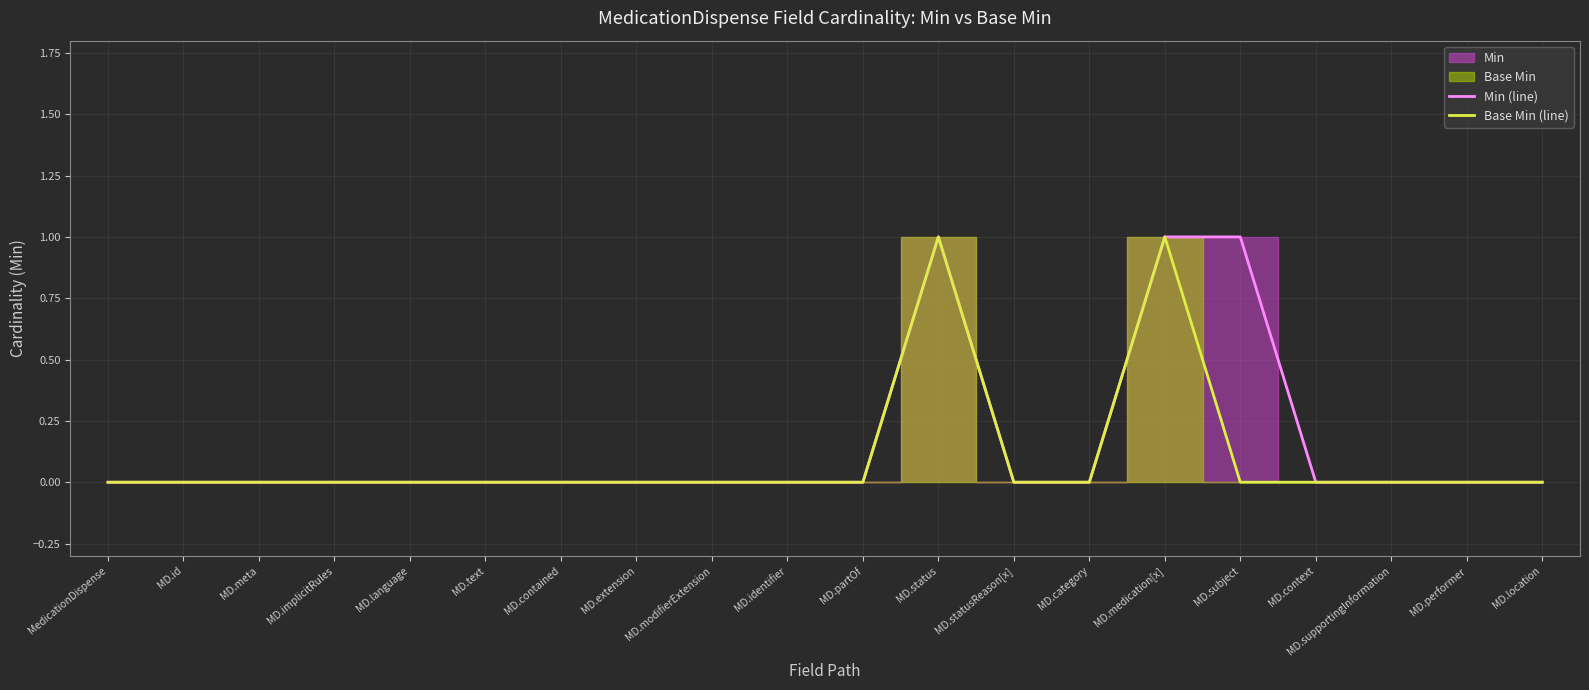

Reading right to left, extract all data points from this chart.

Min (line): 0	0	0	0	1	1	0	0	1	0	0	0	0	0	0	0	0	0	0	0
Base Min (line): 0	0	0	0	0	1	0	0	1	0	0	0	0	0	0	0	0	0	0	0